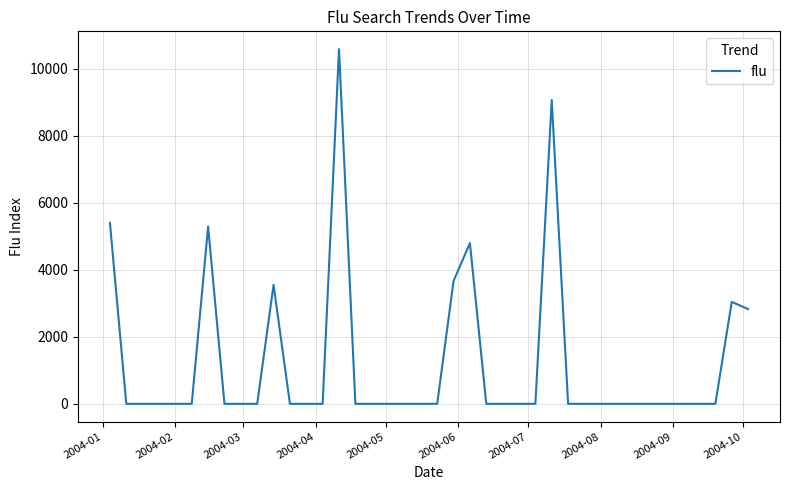

What is the maximum value shown in the chart?

10583.7